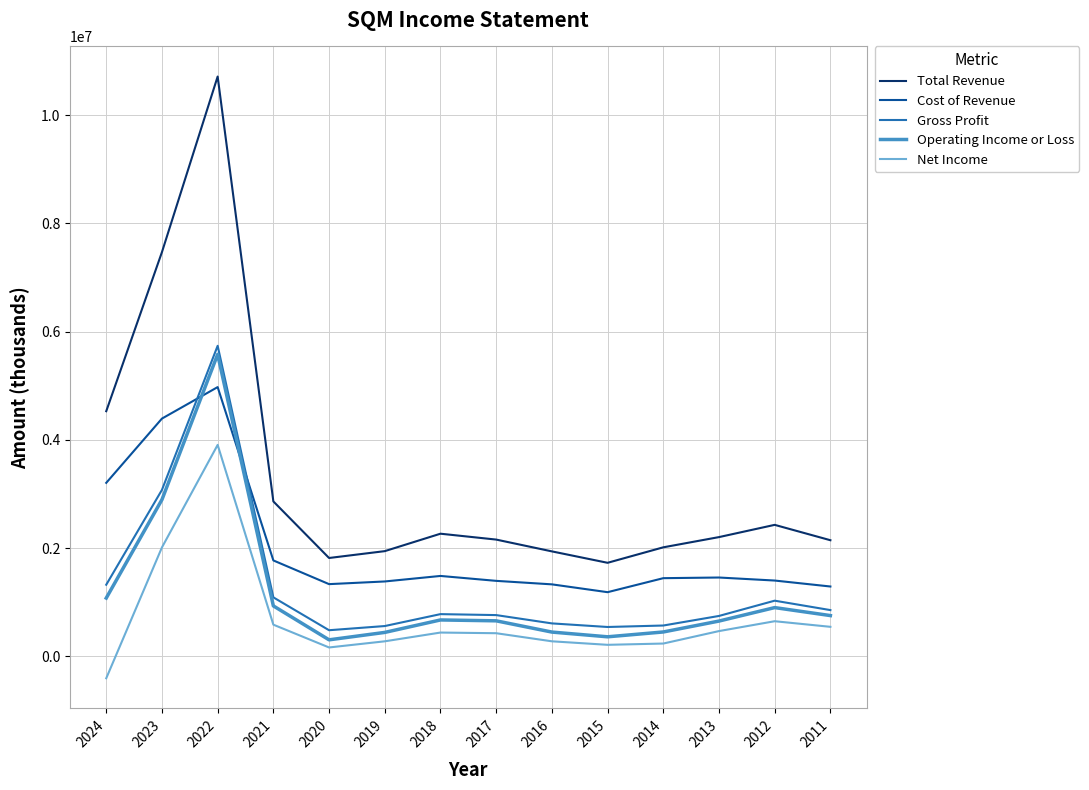

Which label corresponds to the smallest value in the chart?

2024